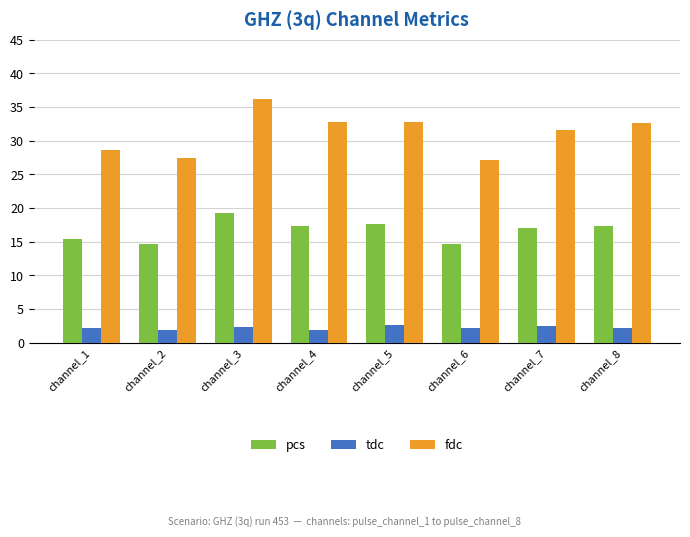

At which label is pcs closest to 16?

channel_1